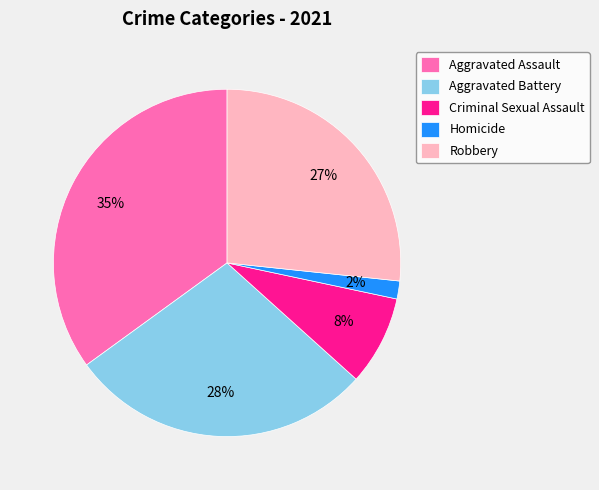

To the nearest percent, what percentage of the pie is Aggravated Battery?

28%